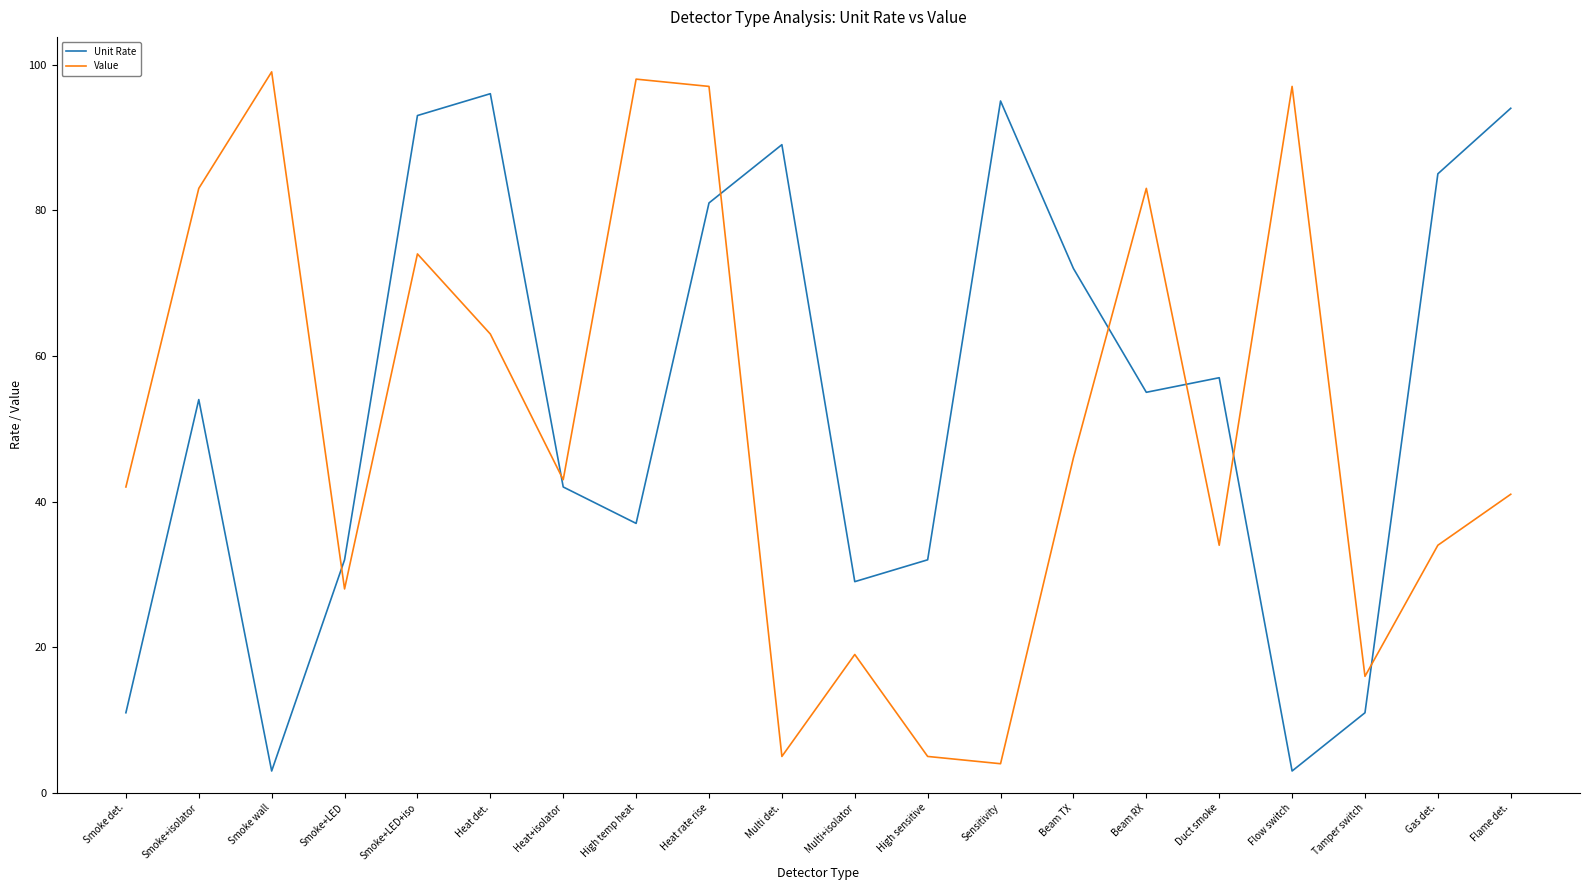

Is the value of Value at Flame det. greater than the value of Unit Rate at Smoke det.?

Yes